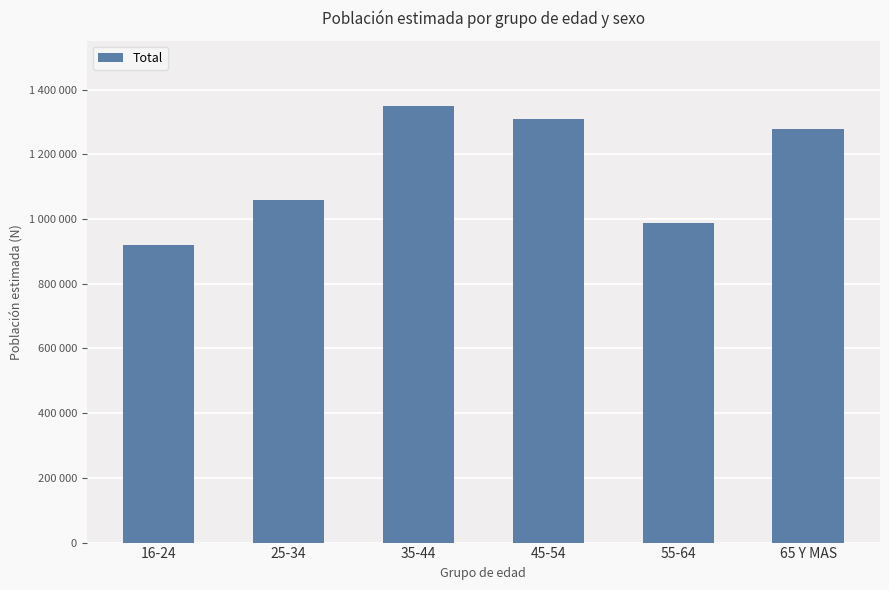

What position from the left is 16-24?

1